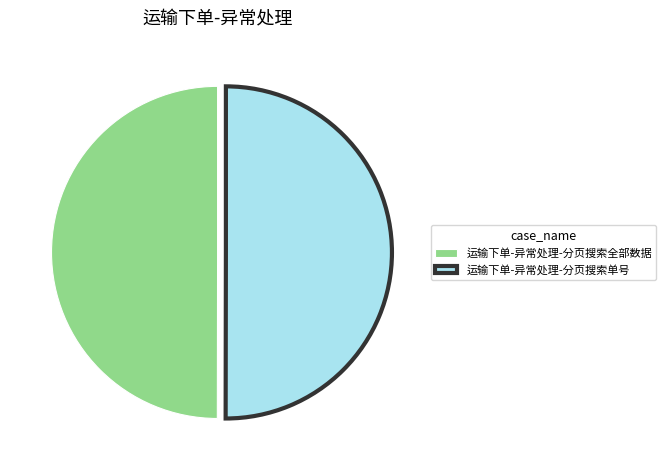

Is the sum of 运输下单-异常处理-分页搜索单号 and 运输下单-异常处理-分页搜索全部数据 greater than half?

Yes